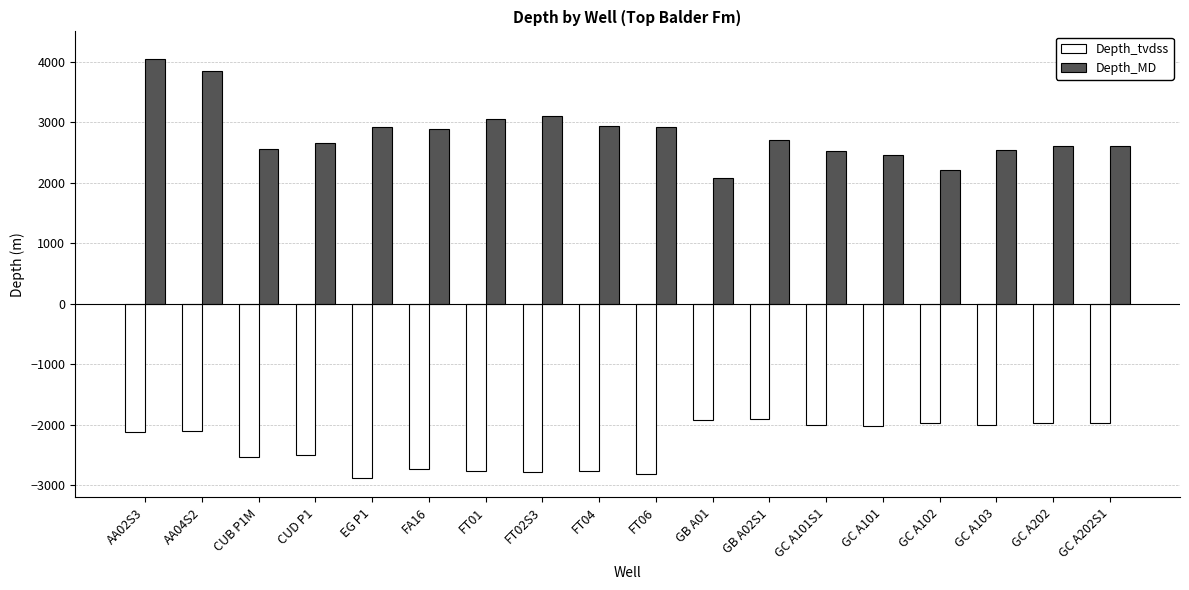

What is the sum of all Depth_tvdss values?

-41753.7